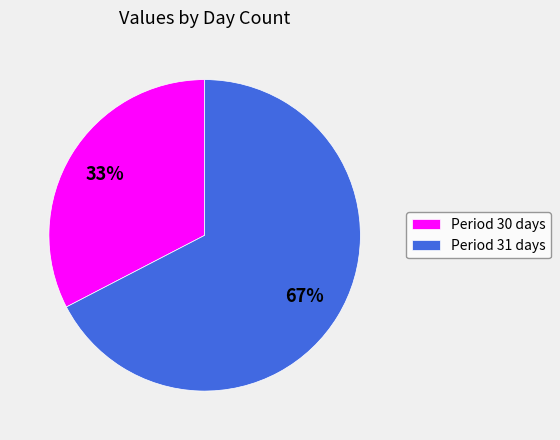

Count the number of slices in the pie.

2